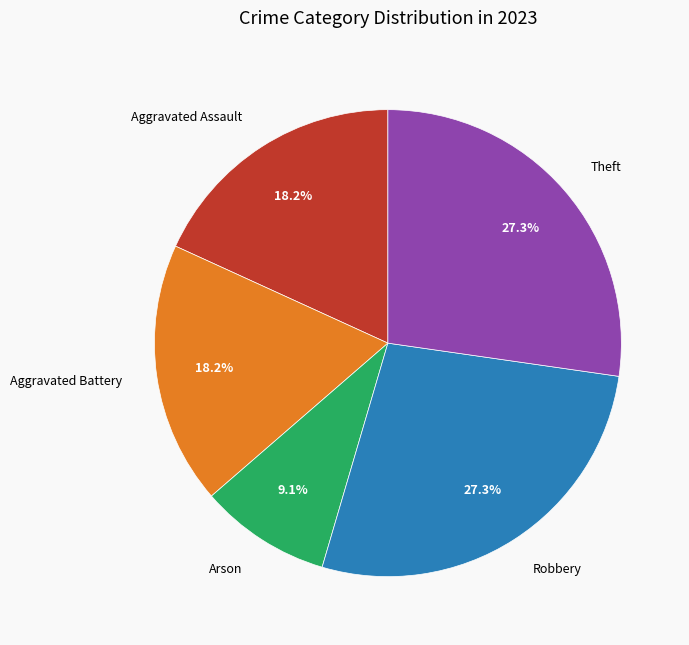

What percentage is NOT represented by Aggravated Battery?

81.8%